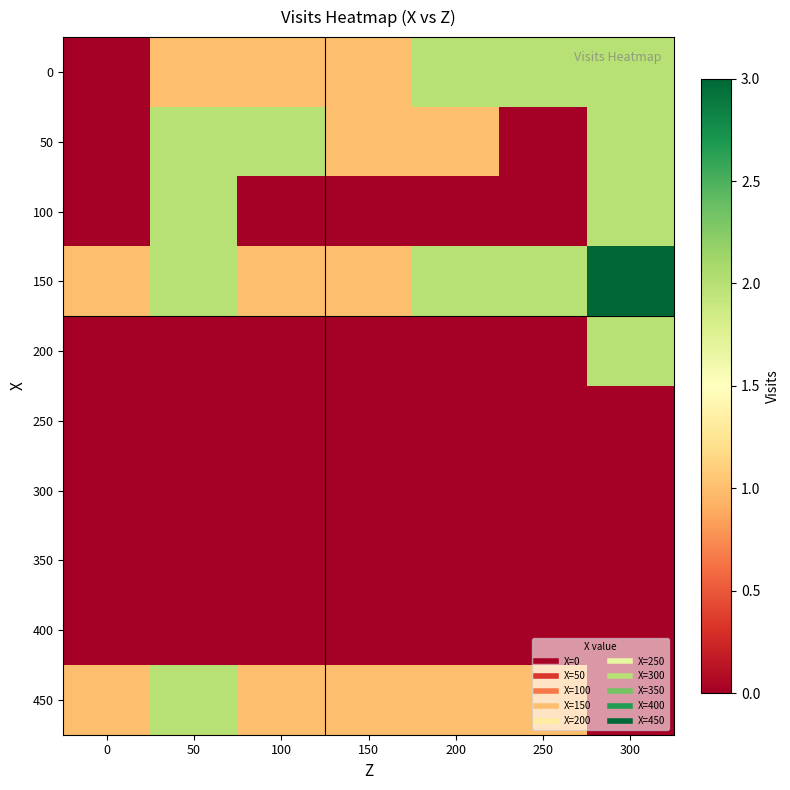

Reading right to left, transcribe all the data shown in this chart.

0: 300=2	250=2	200=2	150=1	100=1	50=1	0=0
50: 300=2	250=0	200=1	150=1	100=2	50=2	0=0
100: 300=2	250=0	200=0	150=0	100=0	50=2	0=0
150: 300=3	250=2	200=2	150=1	100=1	50=2	0=1
200: 300=2	250=0	200=0	150=0	100=0	50=0	0=0
250: 300=0	250=0	200=0	150=0	100=0	50=0	0=0
300: 300=0	250=0	200=0	150=0	100=0	50=0	0=0
350: 300=0	250=0	200=0	150=0	100=0	50=0	0=0
400: 300=0	250=0	200=0	150=0	100=0	50=0	0=0
450: 300=0	250=1	200=1	150=1	100=1	50=2	0=1